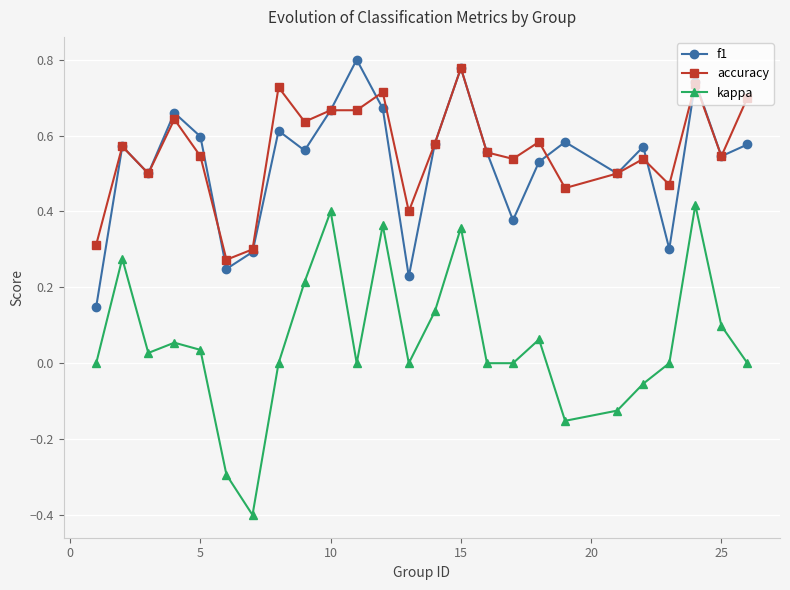

Which series has the widest spread of values?

kappa